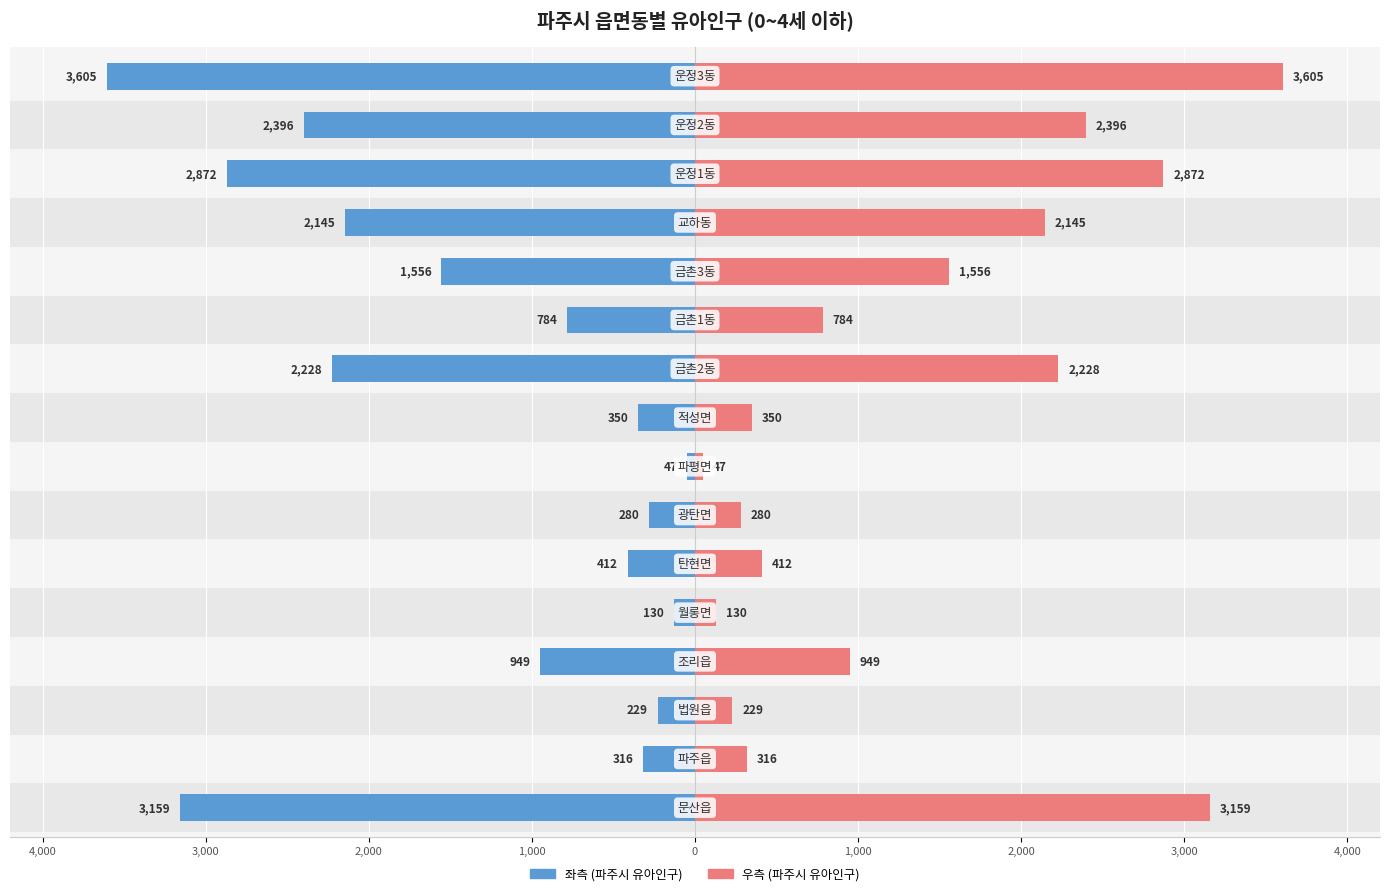

Is the value of 파주시 유아인구(0~4세 이하) (우) at 13 greater than the value of 파주시 유아인구(0~4세 이하) at 9?

Yes